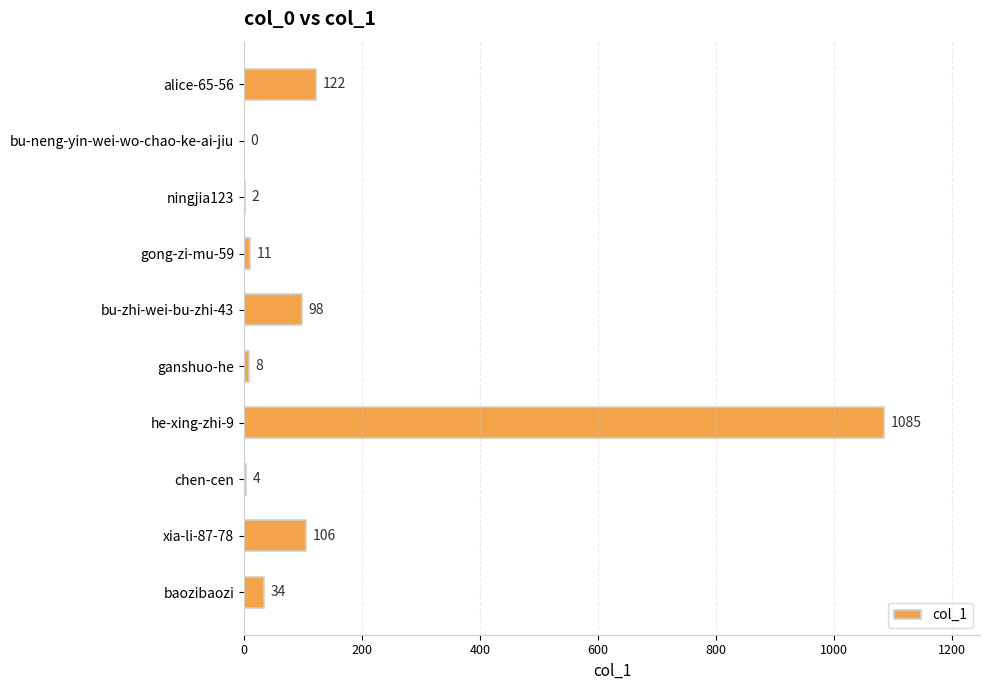

What is the sum of all values?

1470